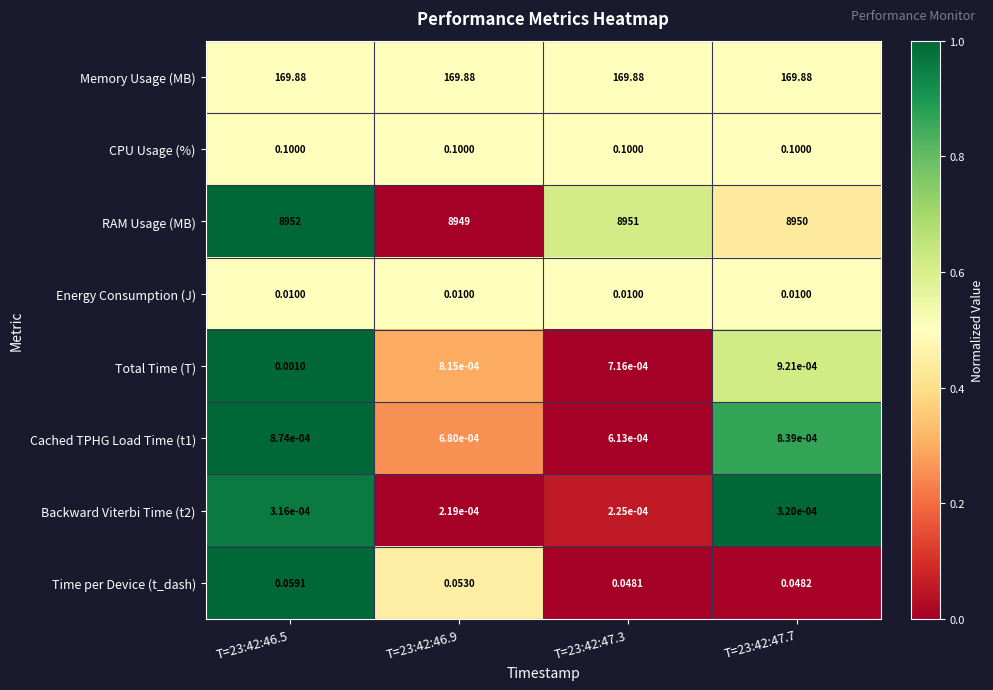

Which series has the widest spread of values?

RAM Usage (MB)